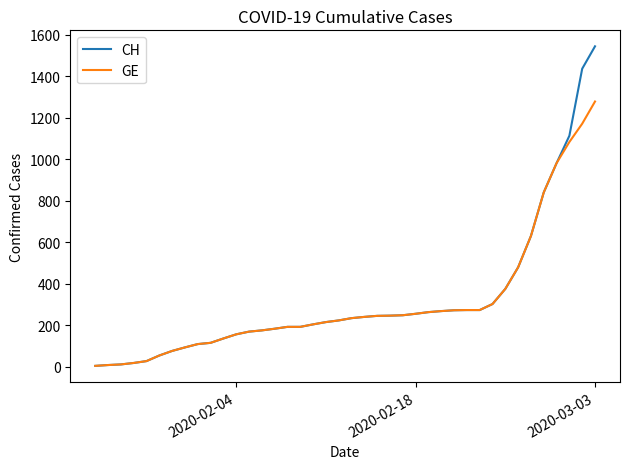

Rank the series by their maximum value, from lowest to highest.

GE, CH